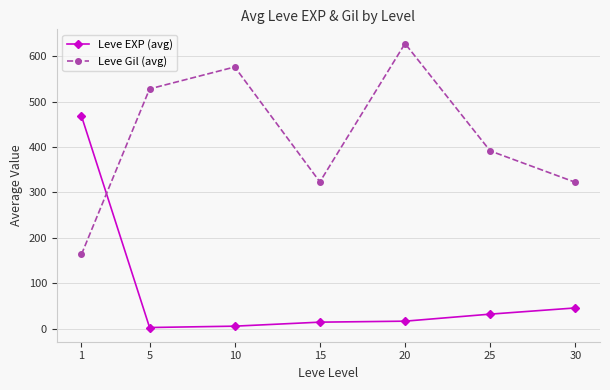

What is the sum of all Leve EXP (avg) values?

584.0